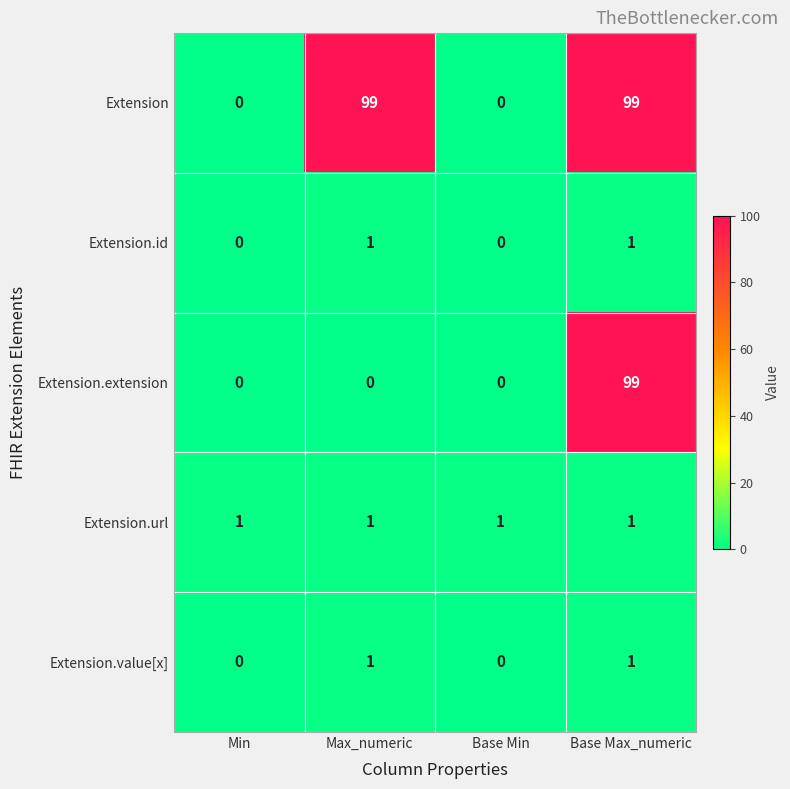

What is the difference between the highest and lowest values at Max_numeric?

99